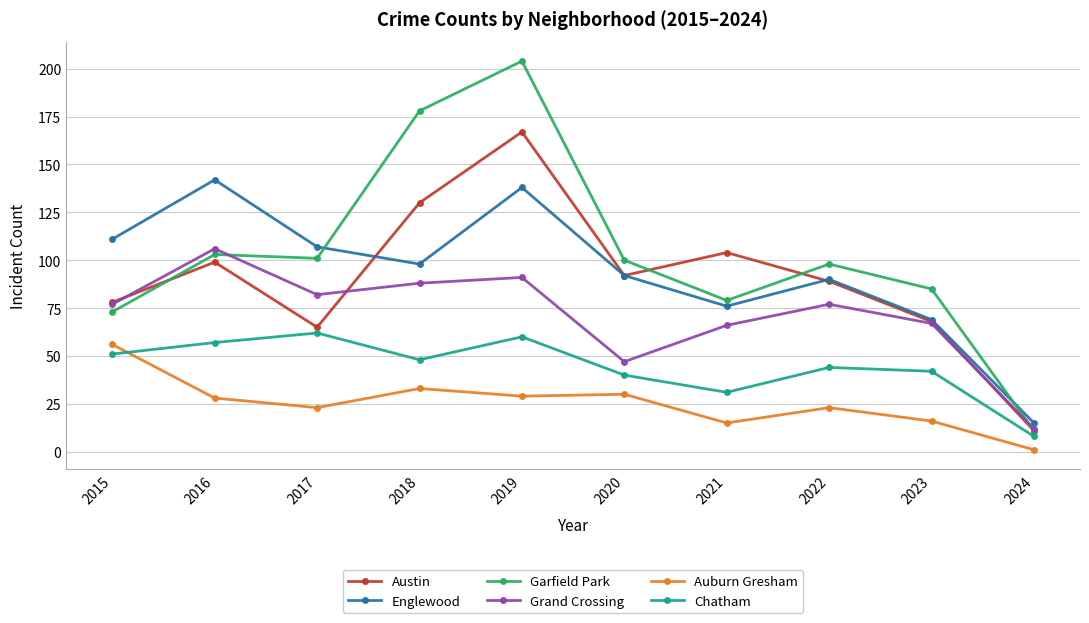

Reading left to right, transcribe all the data shown in this chart.

Austin: 78	99	65	130	167	92	104	89	68	11
Englewood: 111	142	107	98	138	92	76	90	69	15
Garfield Park: 73	103	101	178	204	100	79	98	85	11
Grand Crossing: 77	106	82	88	91	47	66	77	67	12
Auburn Gresham: 56	28	23	33	29	30	15	23	16	1
Chatham: 51	57	62	48	60	40	31	44	42	8